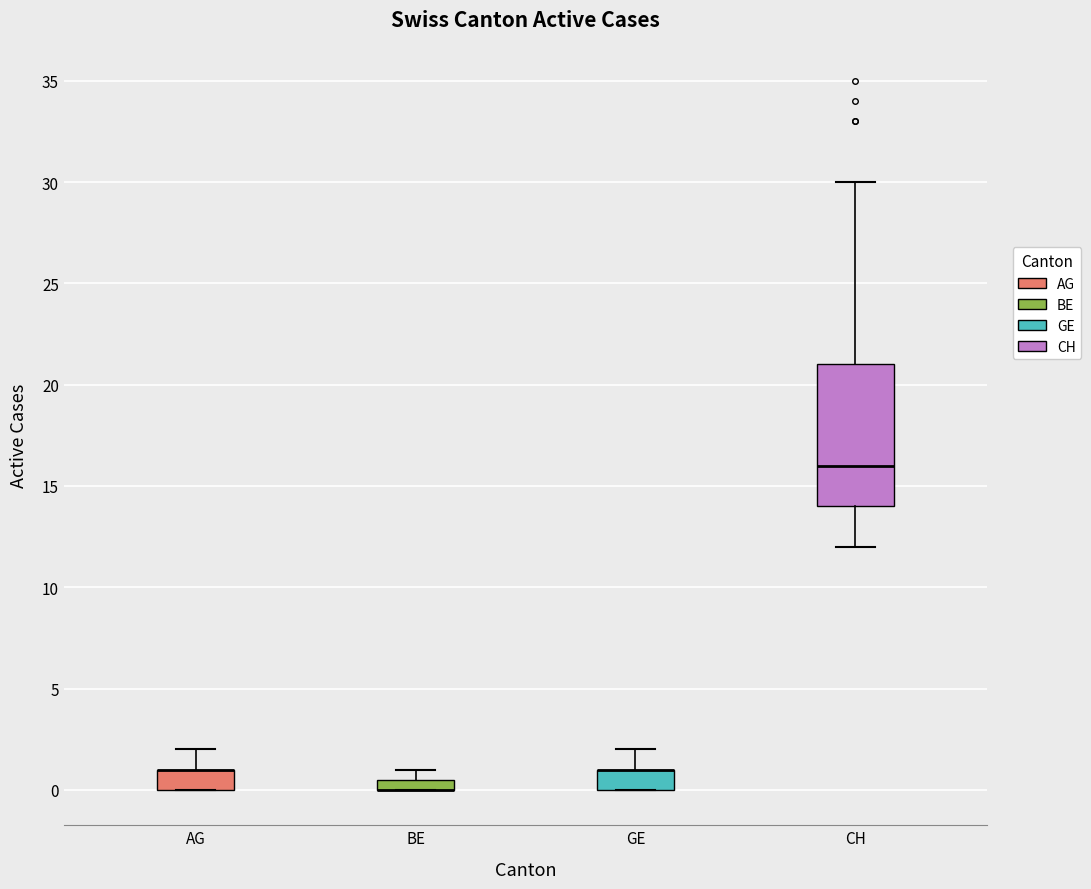

Where is the upper edge of the box for BE on the y-axis? The values are not printed on the chart, so give them approximately, as read against the axis.

0.5